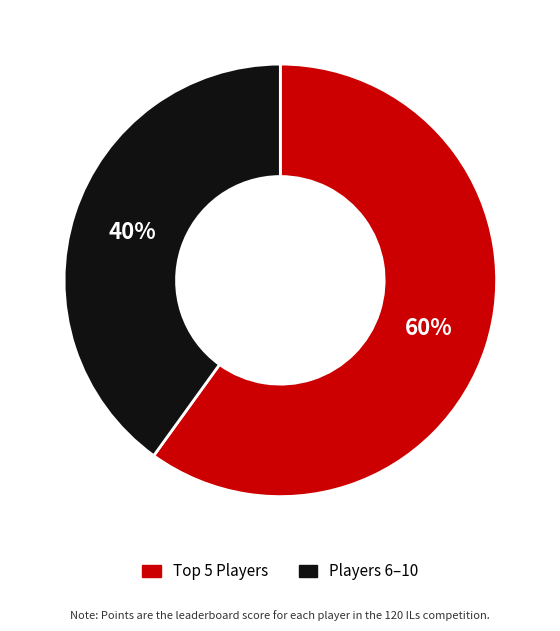

To the nearest percent, what is the average slice percentage?

50%